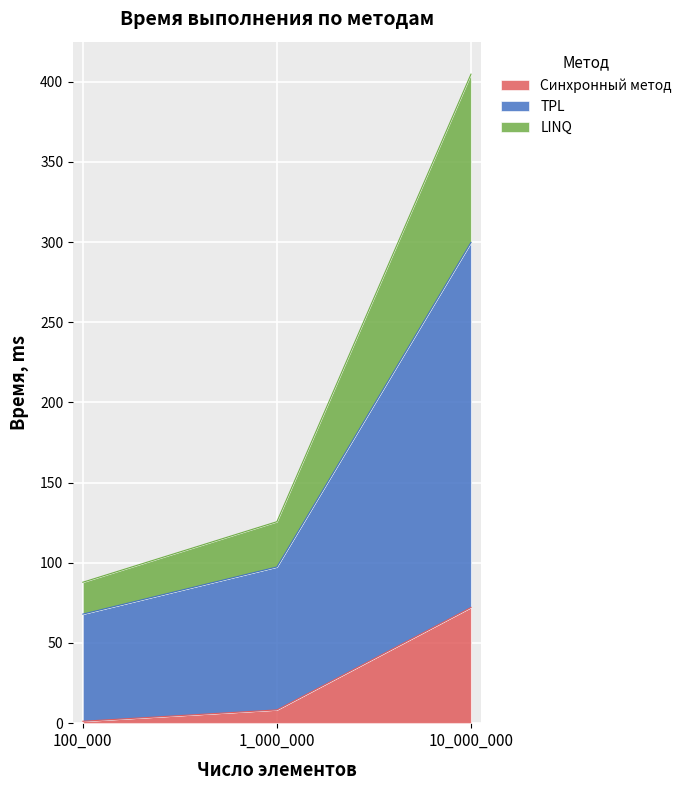

At which category is the sum across all series the highest?

10_000_000